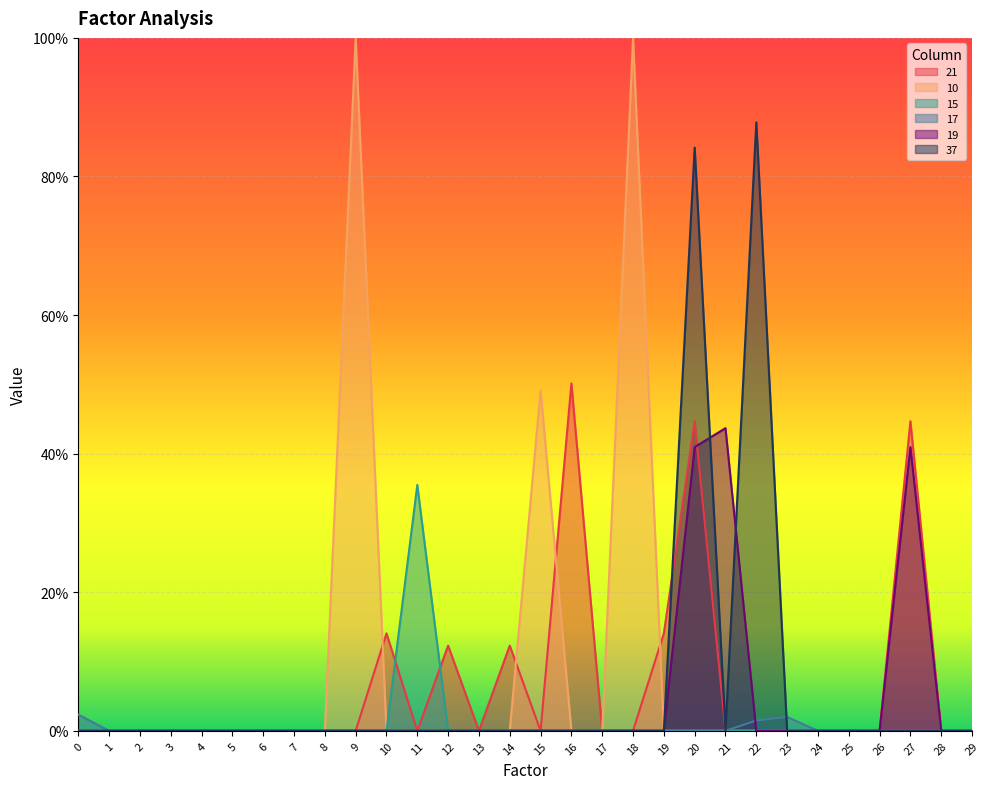

List the series in order of their peak value, highest first.

10, 37, 21, 19, 15, 17